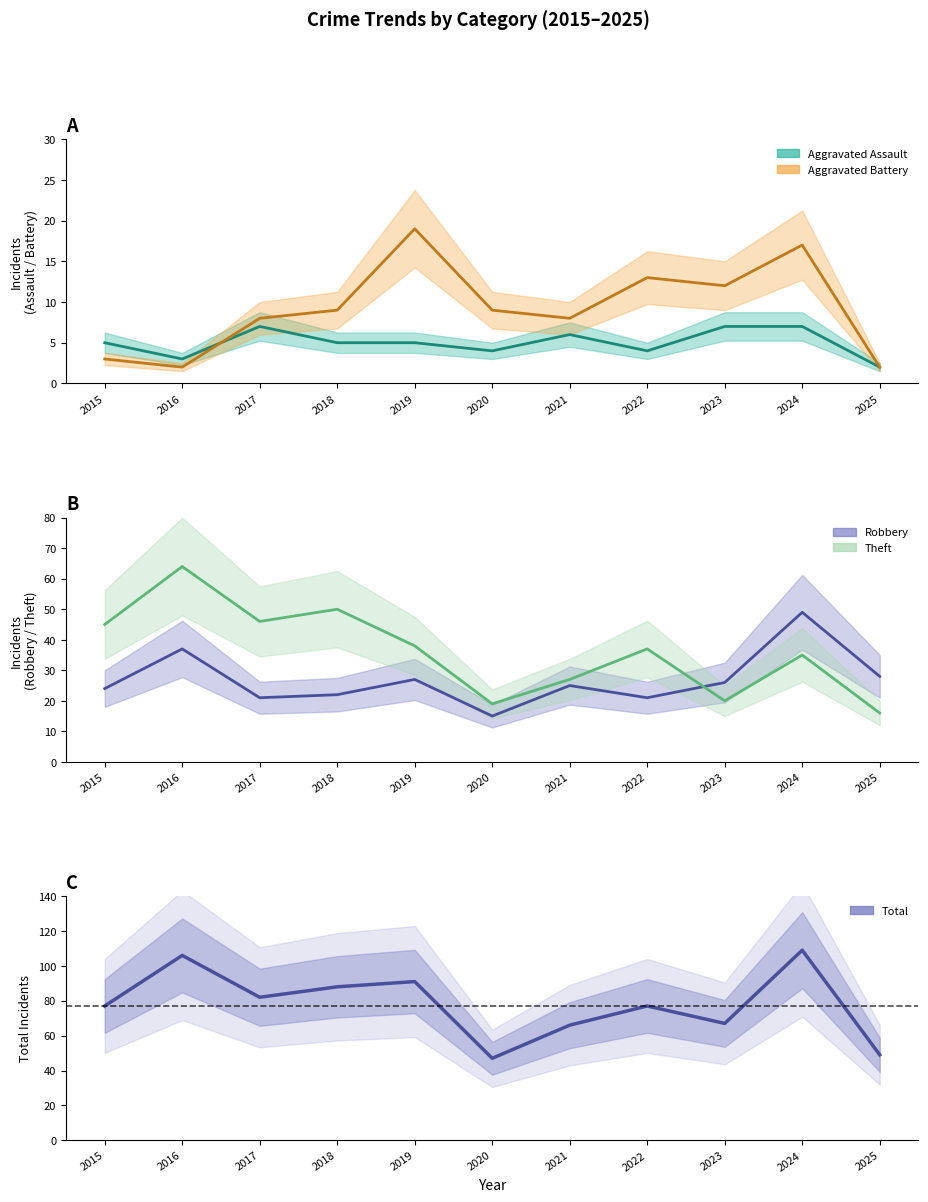

The value of Aggravated Assault at 2020 is 7. True or false?

False